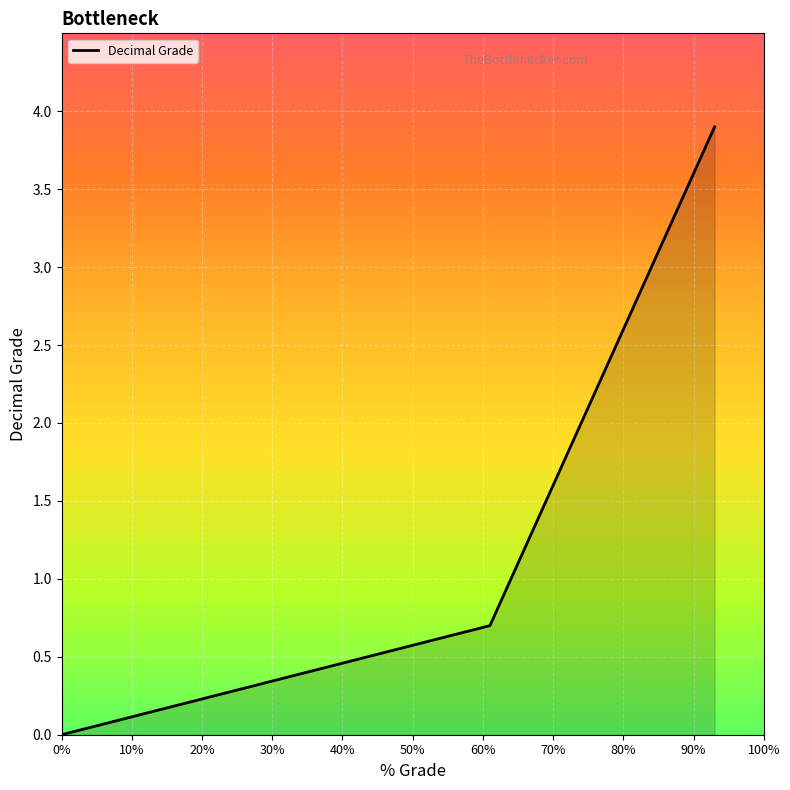

What is the difference between the maximum and minimum values?

3.9